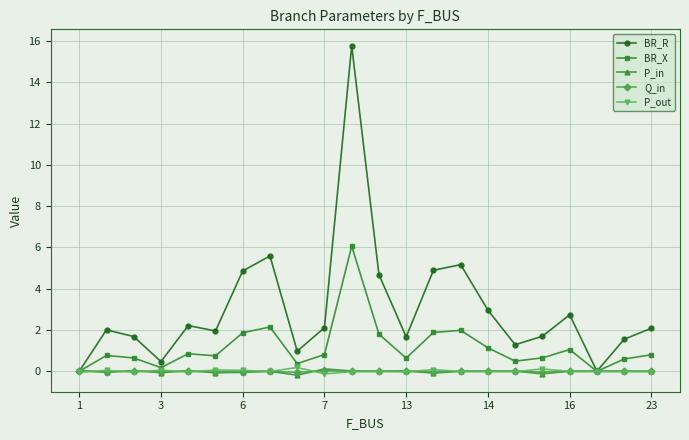

How many distinct data groups are displayed?

5